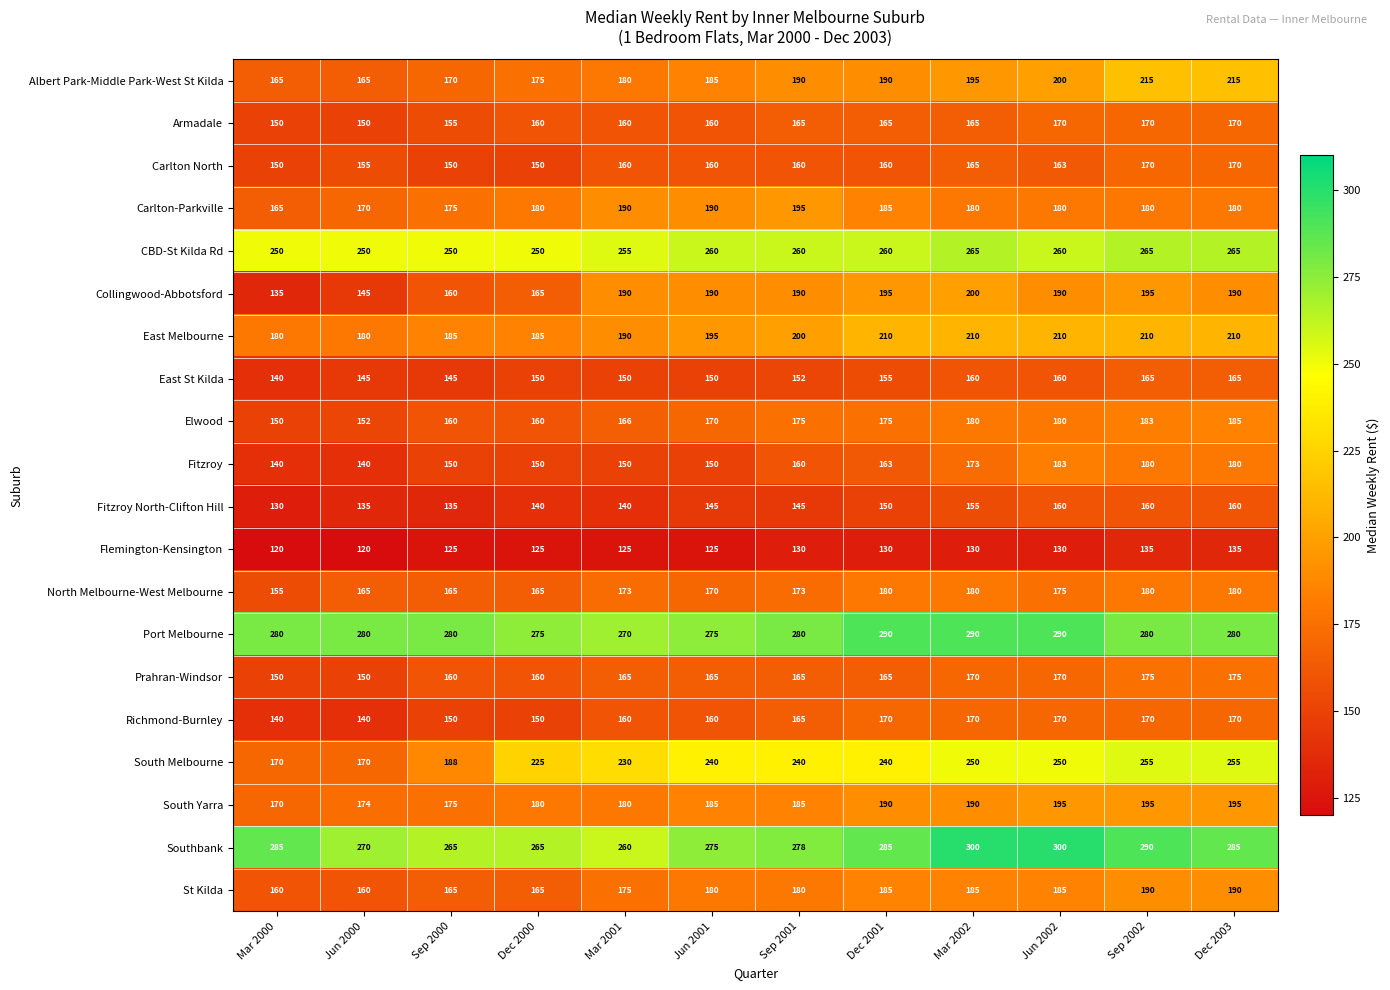

At which category is the sum across all series the highest?

Sep 2002